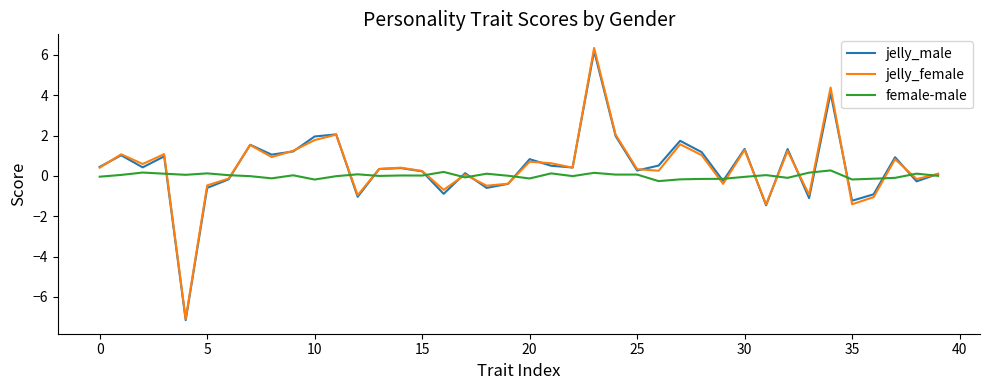

What are all the series names shown in the legend?

jelly_male, jelly_female, female-male